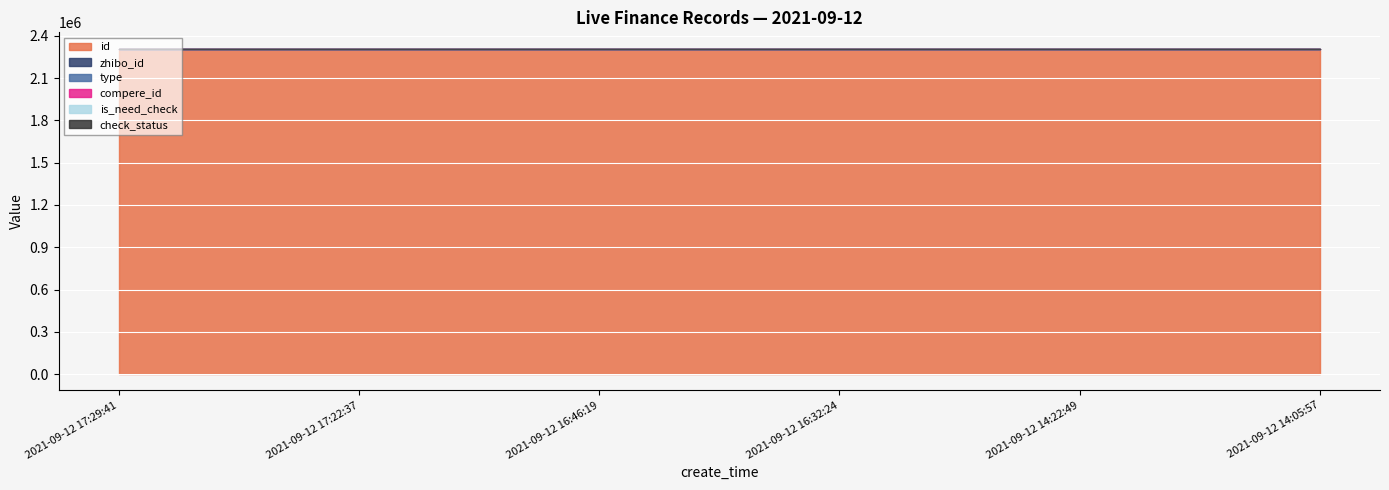

Which series changed the most between 2021-09-12 16:32:24 and 2021-09-12 14:22:49?

id